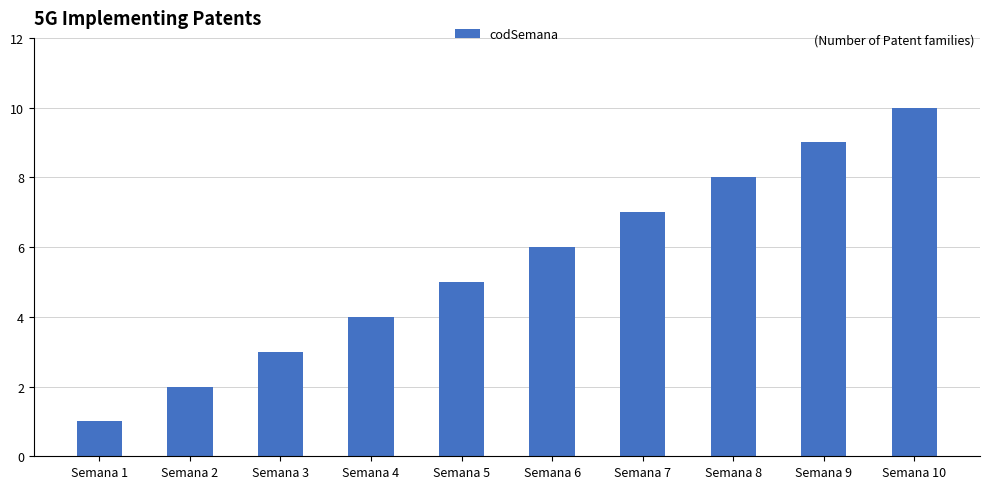

What is the difference between the values at Semana 8 and Semana 10?

2